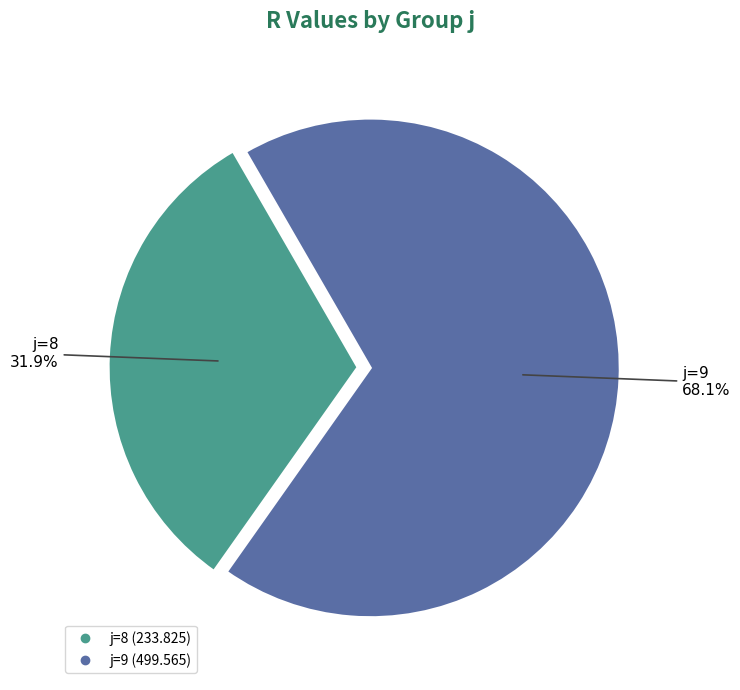

Does any single category account for the majority?

Yes